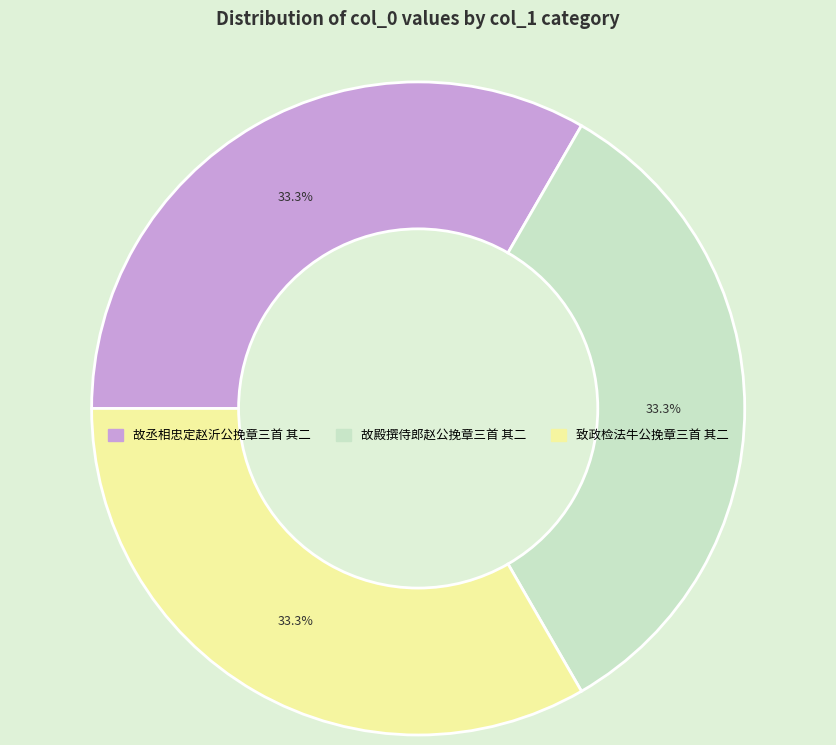

The 致政检法牛公挽章三首 其二 slice represents 33% of the pie. True or false?

True